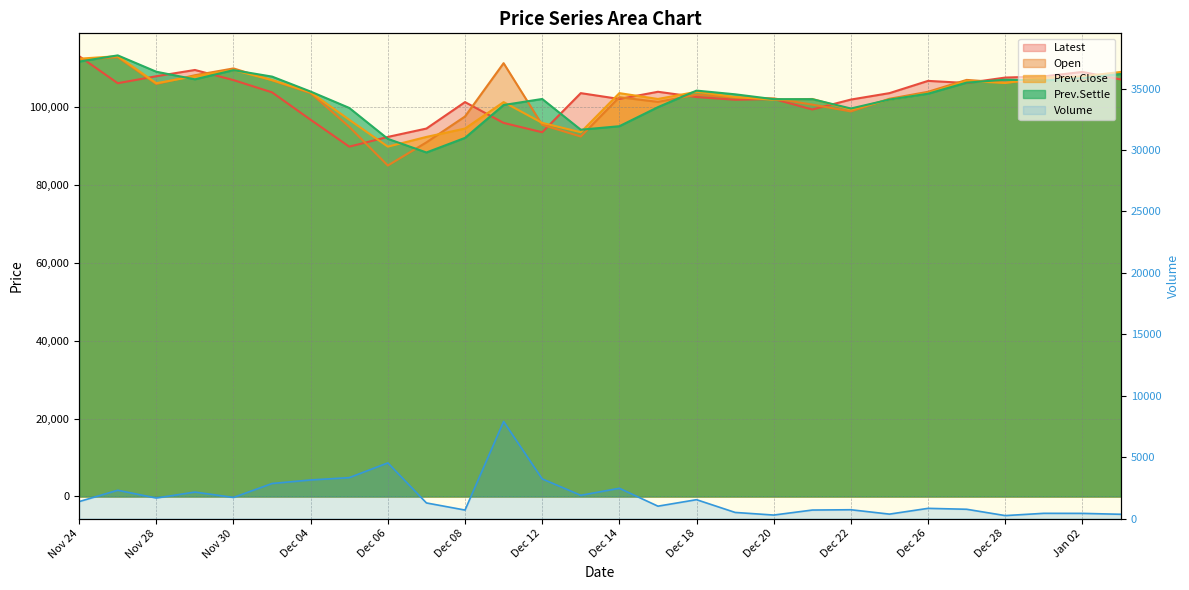

What are all the series names shown in the legend?

Latest, Open, Prev.Close, Prev.Settle, Volume